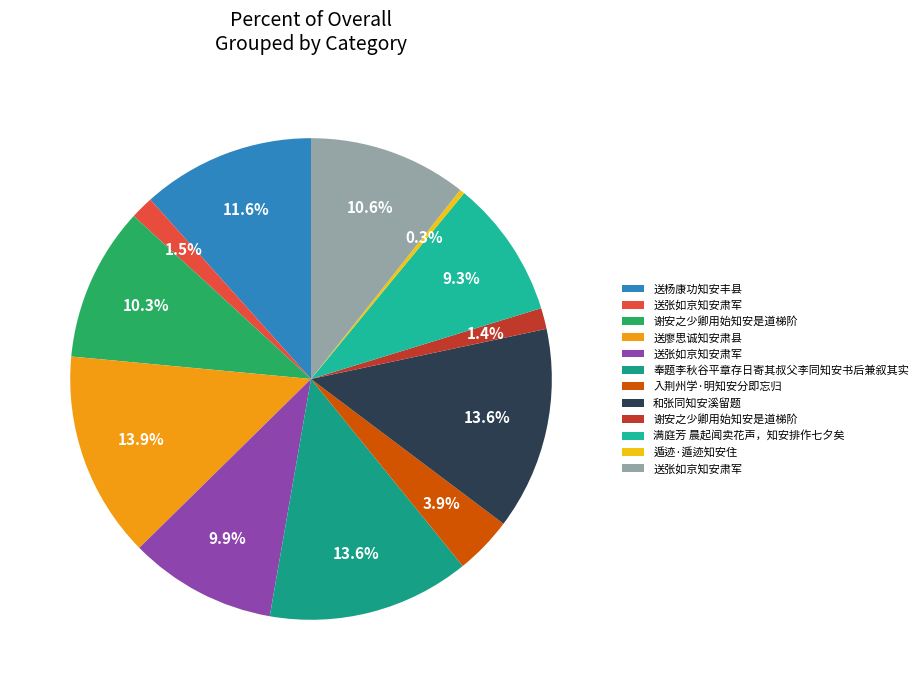

Which category has the biggest portion of the pie?

送廖思诚知安肃县